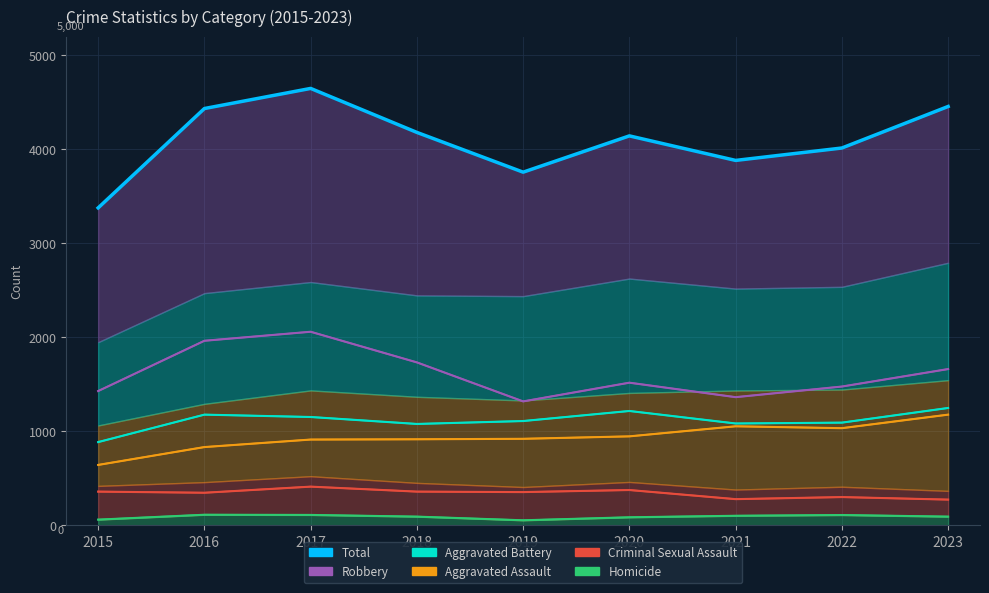

Reading left to right, extract all data points from this chart.

2015=3378	2016=4435	2017=4649	2018=4181	2019=3758	2020=4144	2021=3883	2022=4015	2023=4457